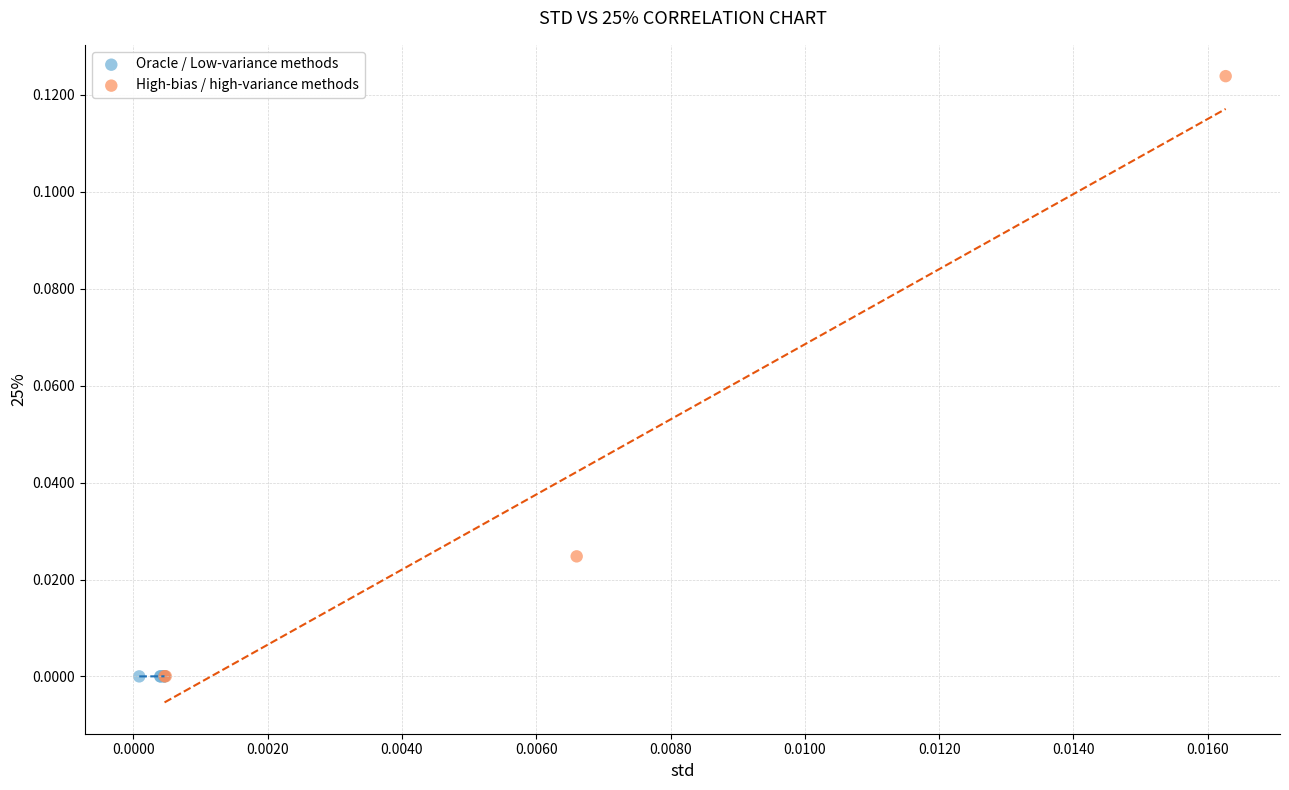

Which series contains the highest Y value?

High-bias / high-variance methods